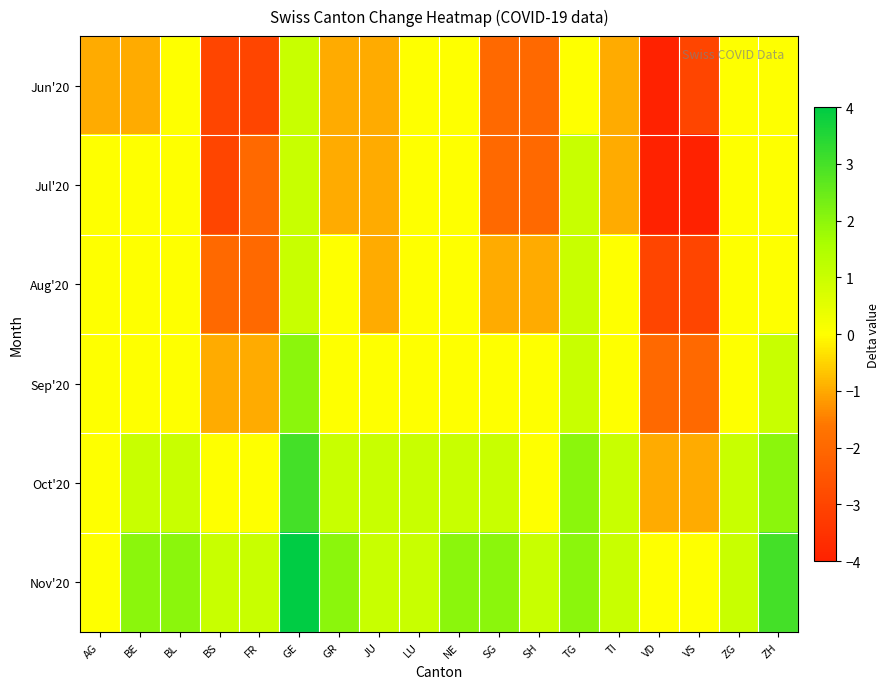

Between NE and AG, which is larger?

NE